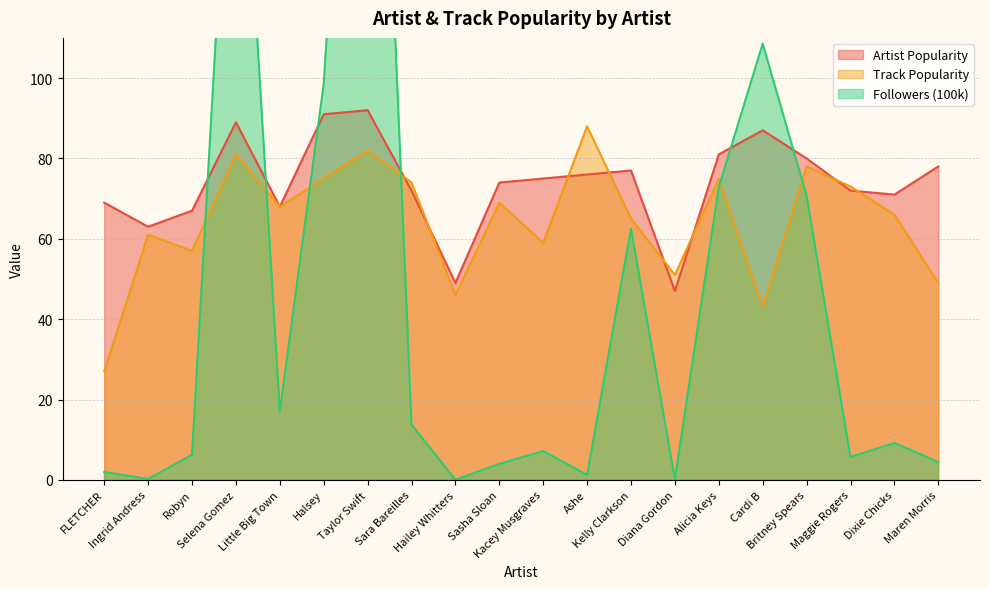

How many values in the Followers (100k) series are below 9?

10